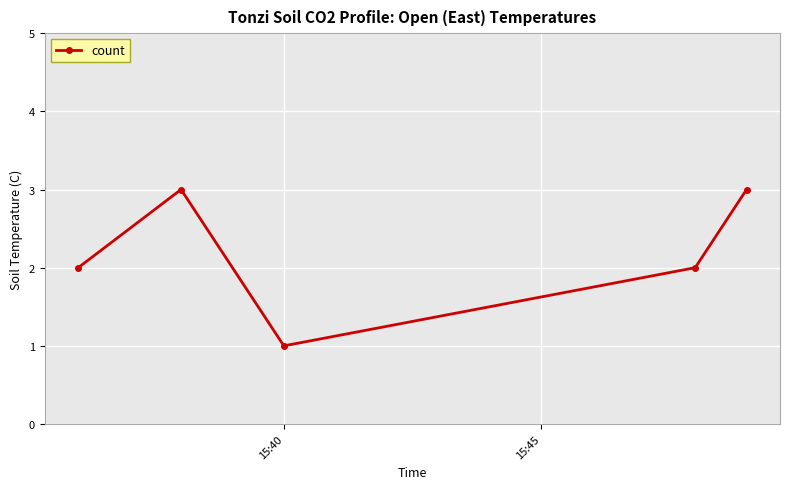

What is the sum of all values?

11